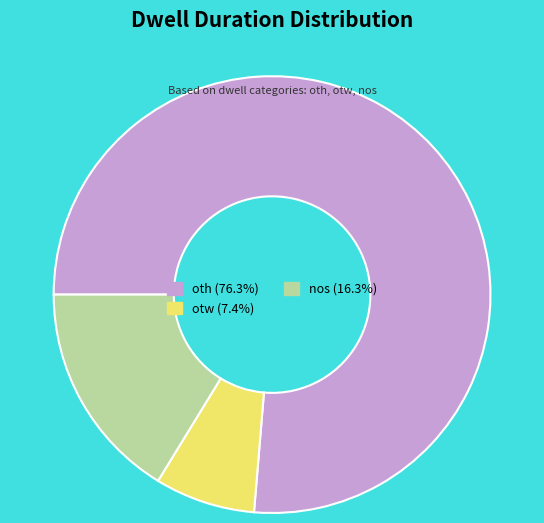

What is the largest slice in the pie chart?

oth